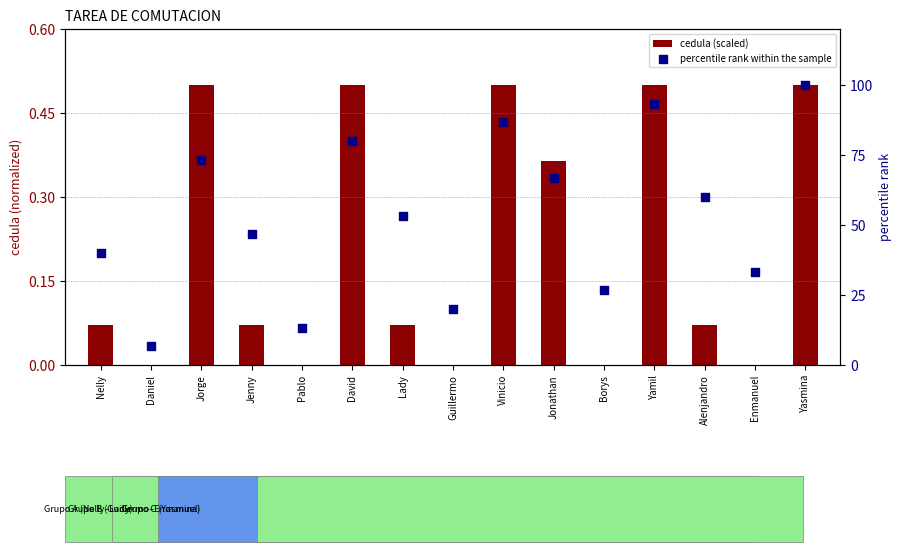

Which series has the widest spread of Y values?

percentile rank within the sample